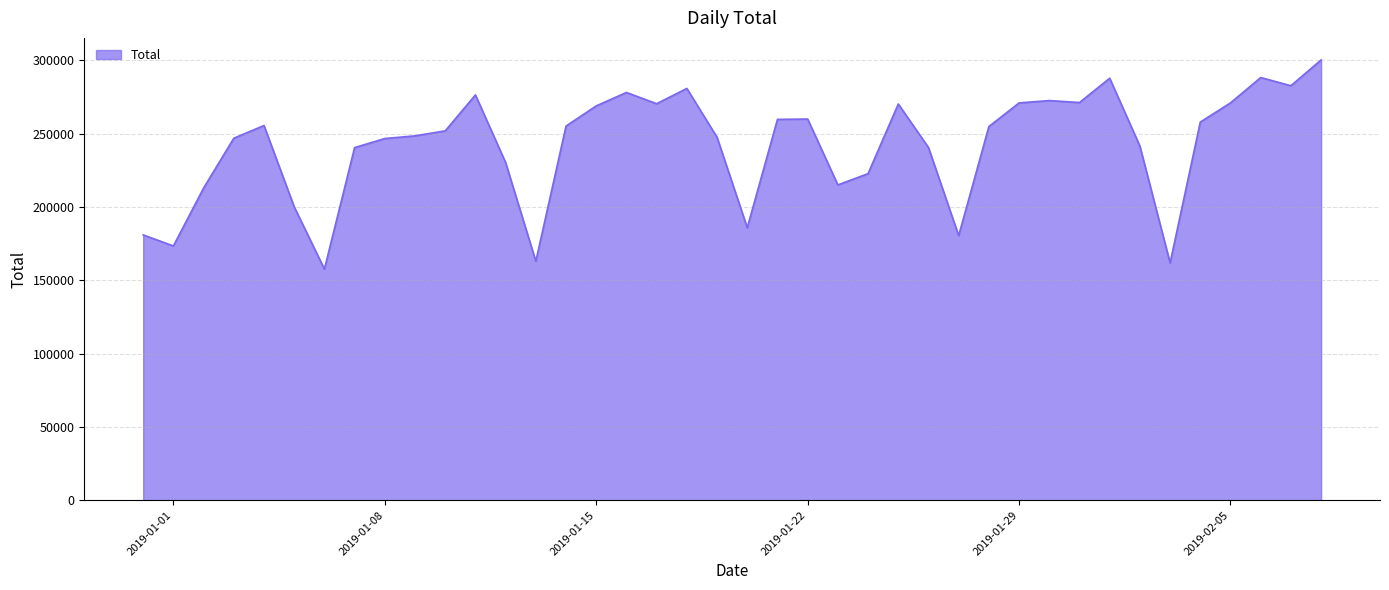

How many distinct data groups are displayed?

1